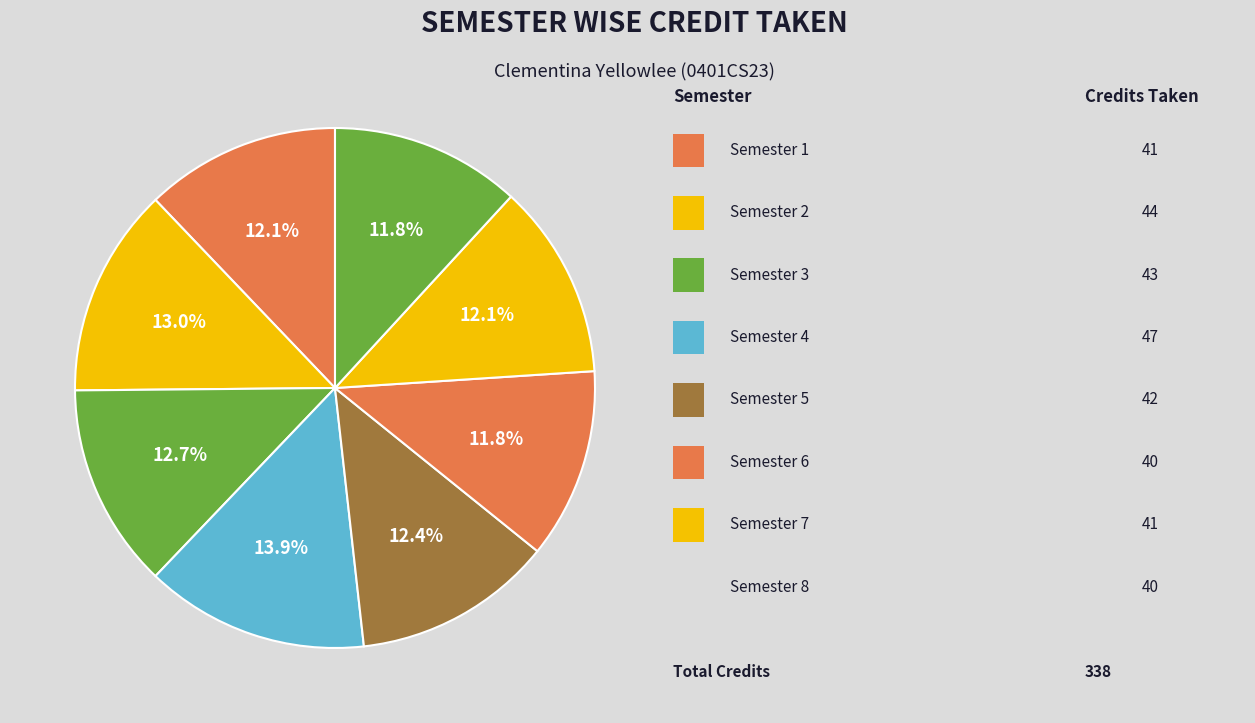

How many slices are in this pie chart?

8